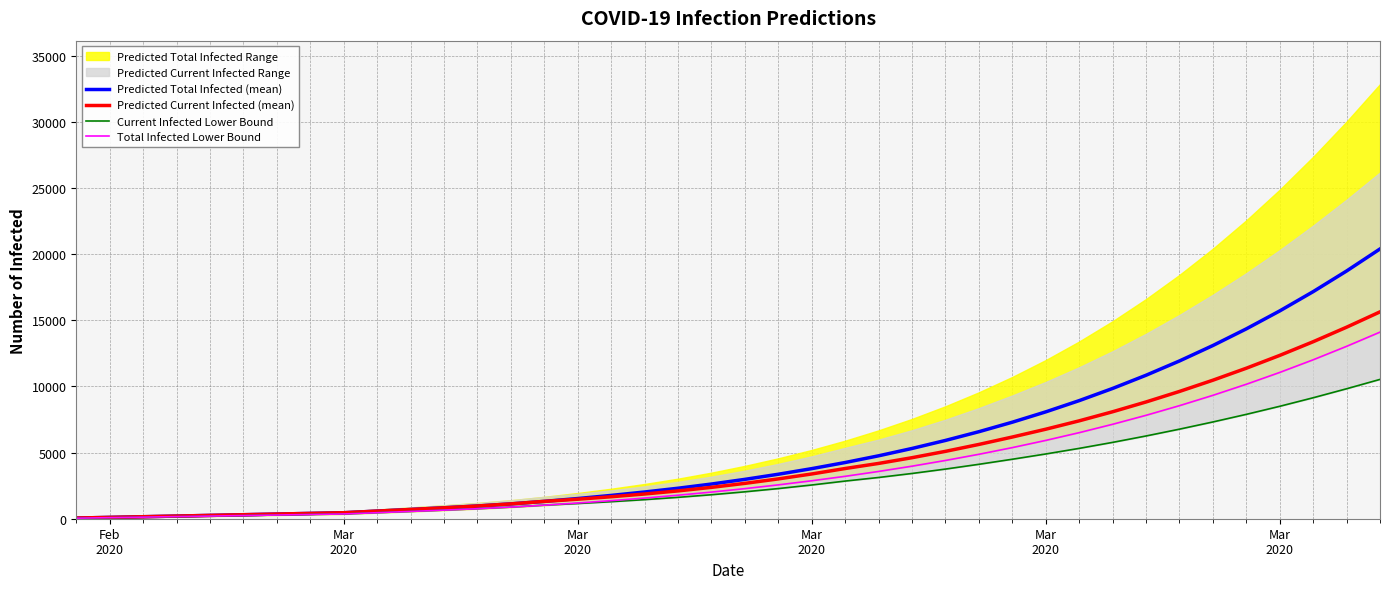

True or false: Total Infected Lower Bound and Current Infected Lower Bound intersect in this chart.

False